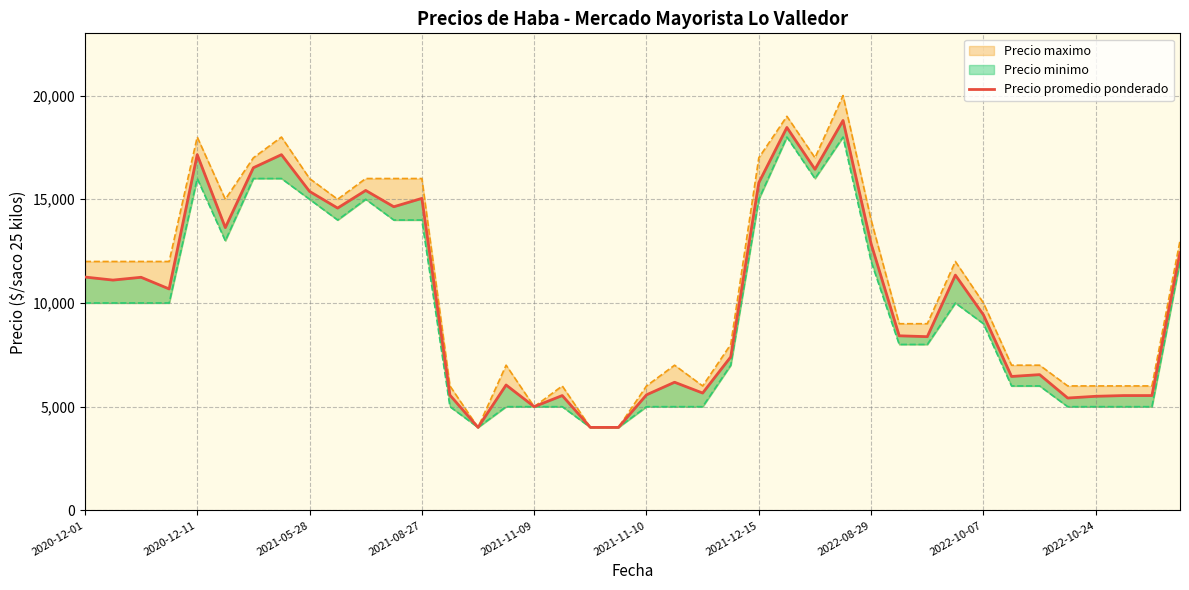

Is it true that the value at 2021-08-27 is 2748?

False